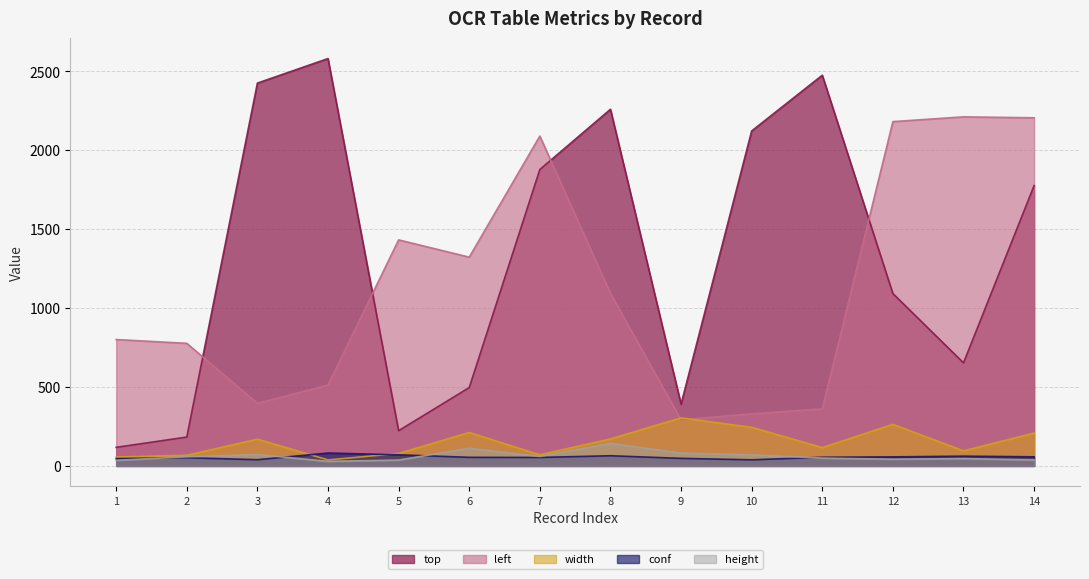

True or false: conf and top intersect in this chart.

False